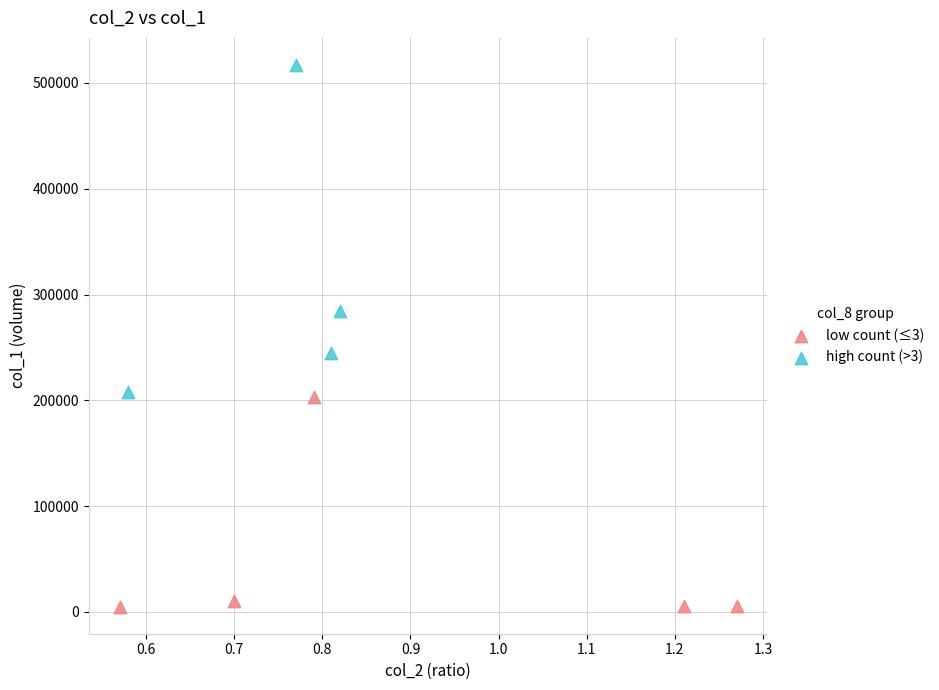

Which series reaches the minimum Y coordinate?

low count (≤3)